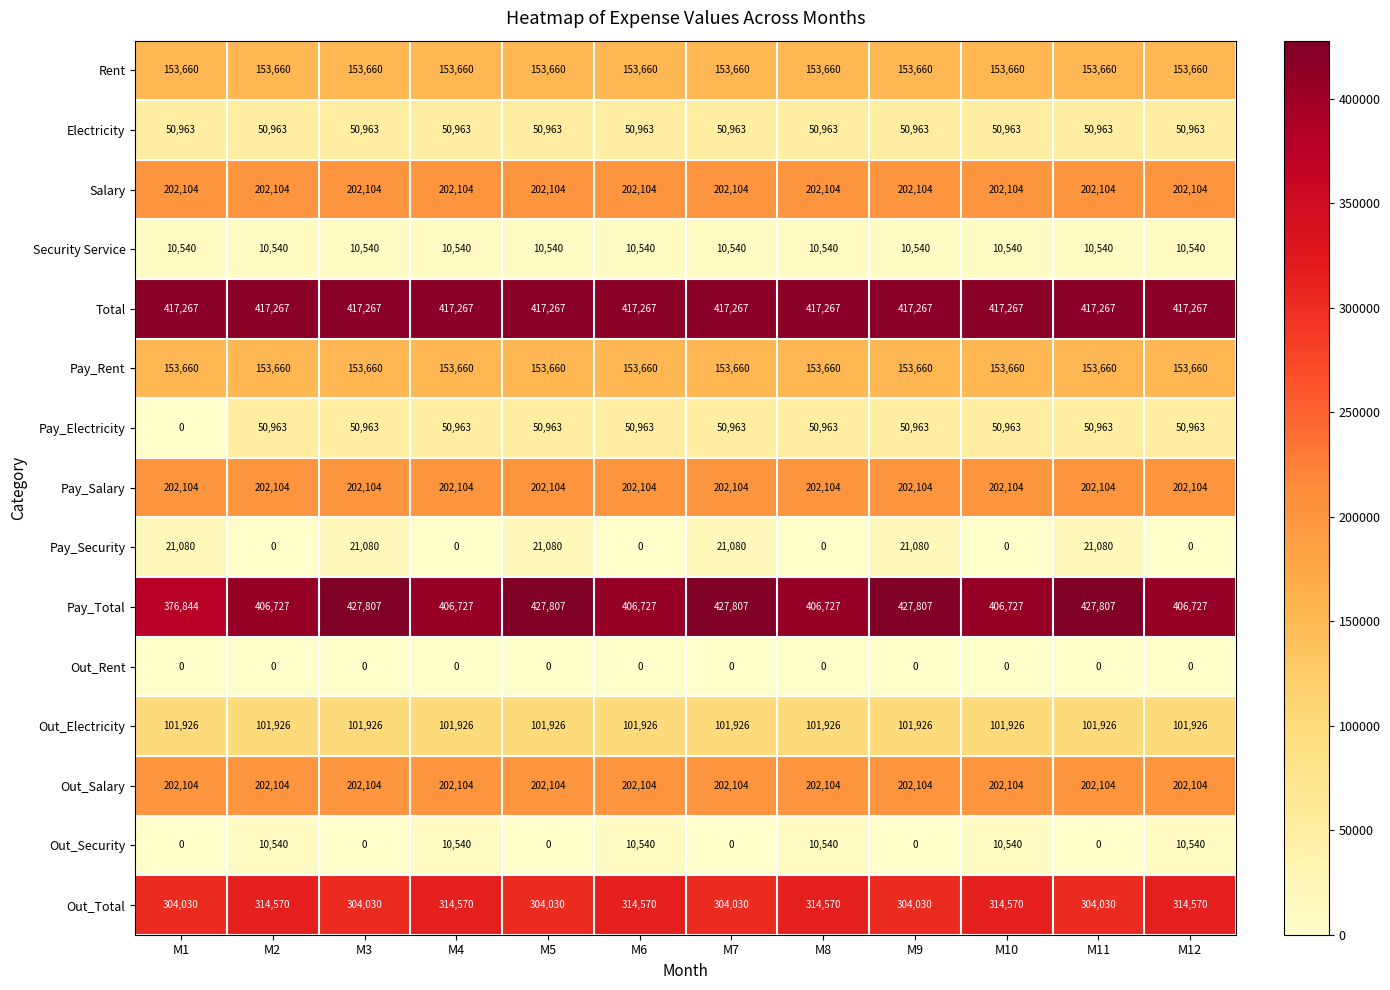

What is the difference between the highest and lowest values at M2?

417267